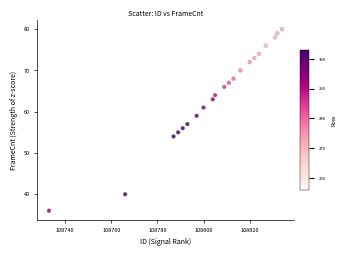

What is the range of Y values (max minus min)?

44